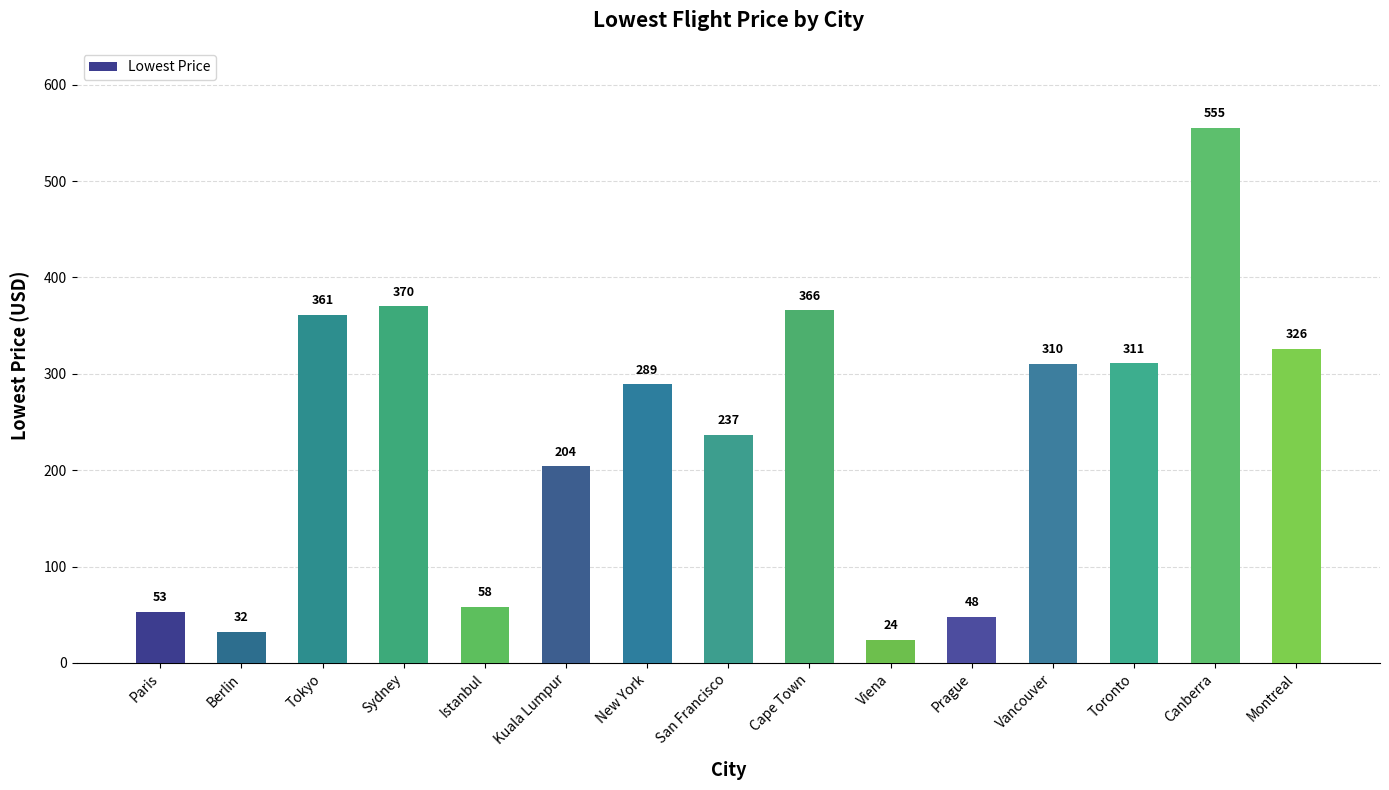

Rank the categories by value from lowest to highest.

Viena, Berlin, Prague, Paris, Istanbul, Kuala Lumpur, San Francisco, New York, Vancouver, Toronto, Montreal, Tokyo, Cape Town, Sydney, Canberra